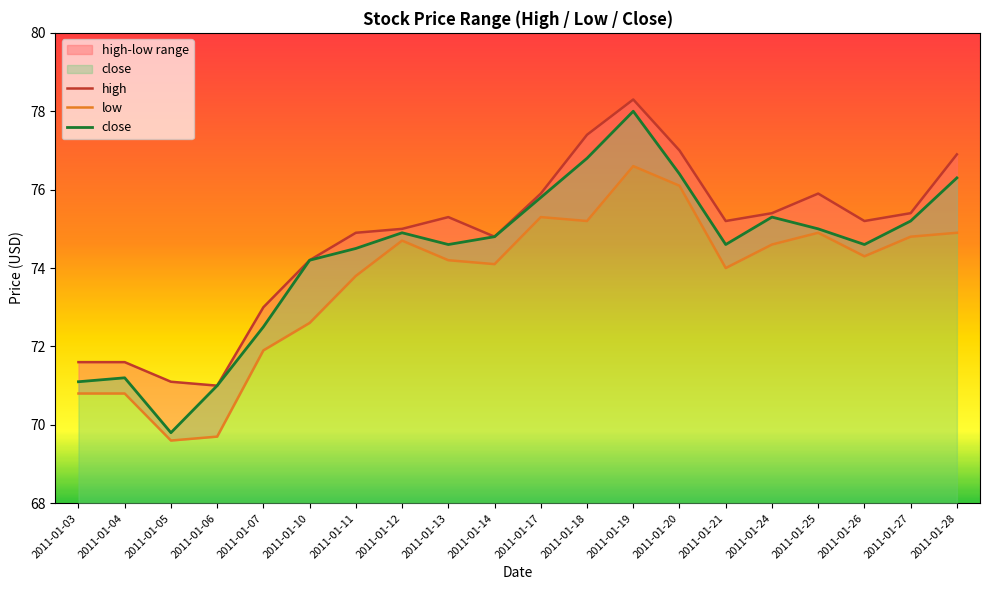

Which category has the lowest value across all series?

2011-01-05